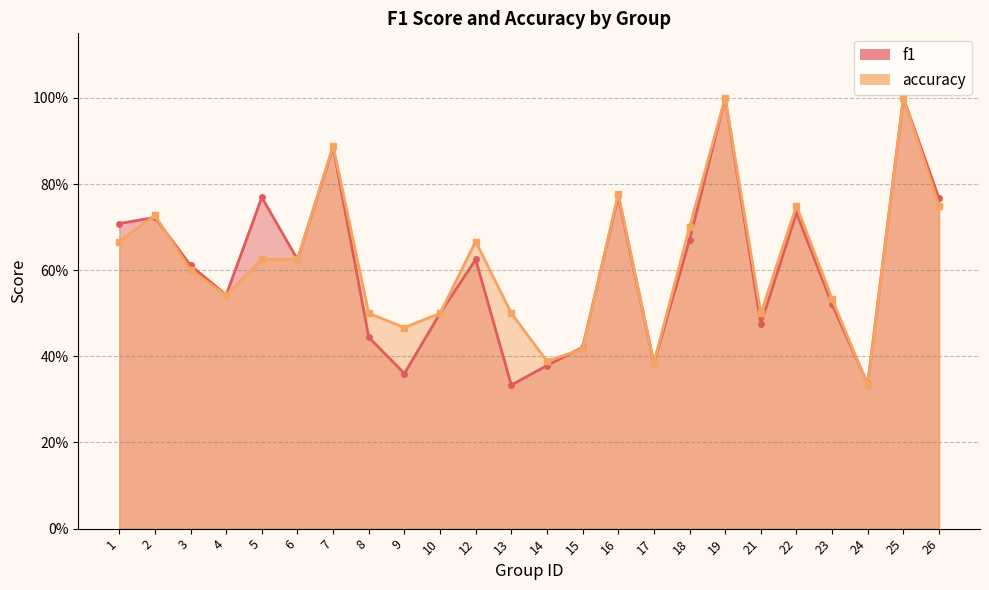

The value of f1 at 5 is 0.8. True or false?

True